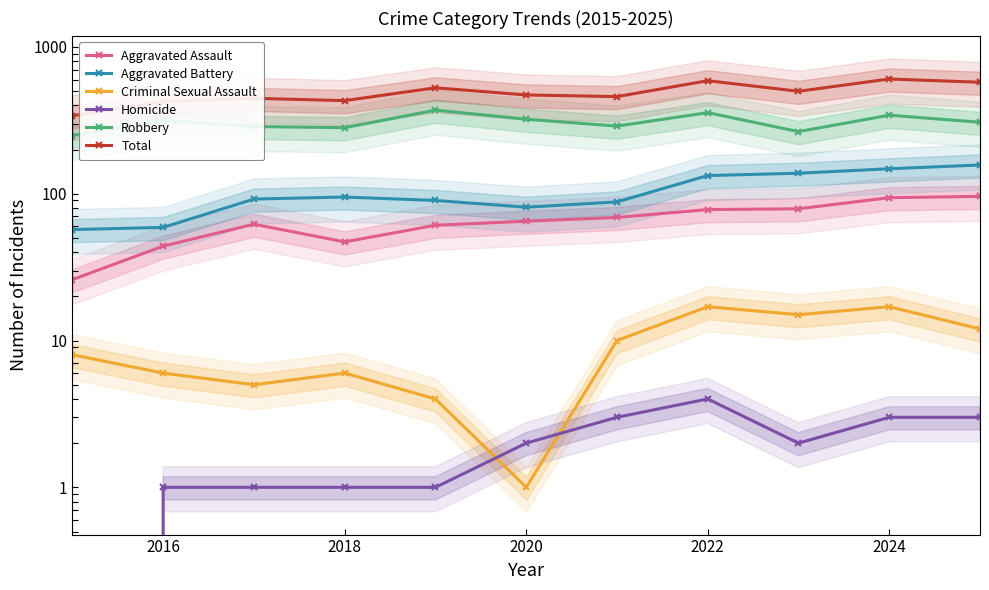

At 2022, list the series in order from smallest to largest.

Homicide, Criminal Sexual Assault, Aggravated Assault, Aggravated Battery, Robbery, Total